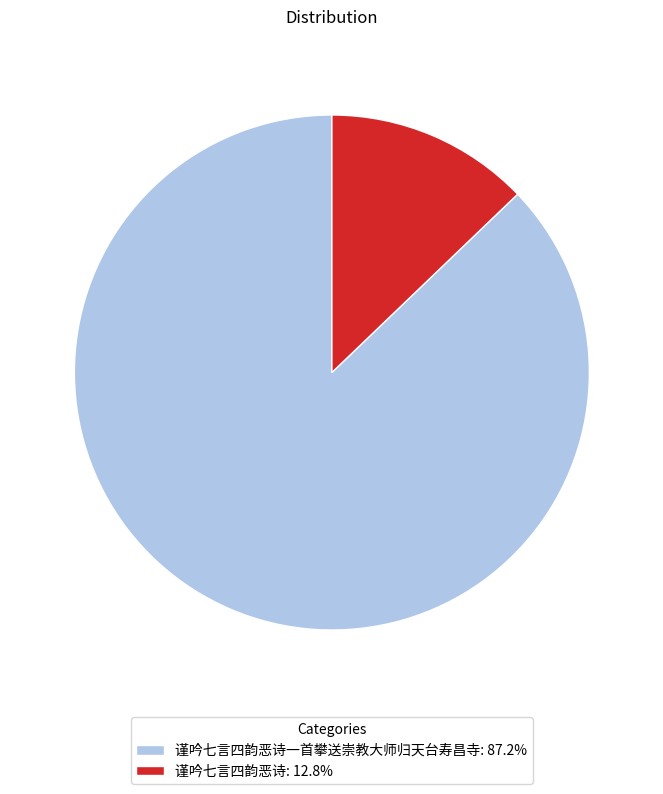

What is the ratio of the value at 谨吟七言四韵恶诗一首攀送崇教大师归天台寿昌寺: 87.2% to the value at 谨吟七言四韵恶诗: 12.8%?

6.8